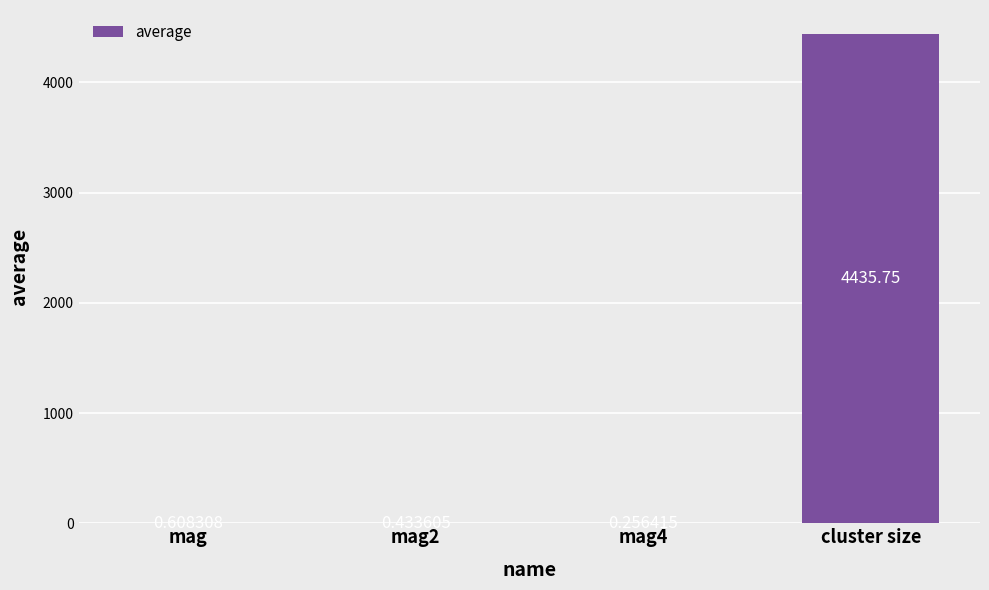

Which category has the highest value across all series?

cluster size